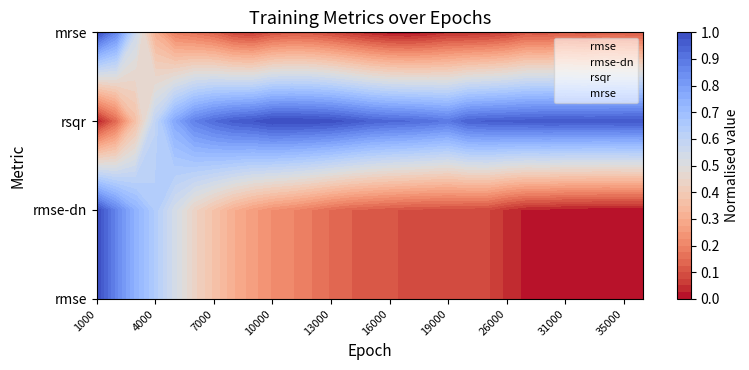

At how many categories does at least one series exceed 0?

29